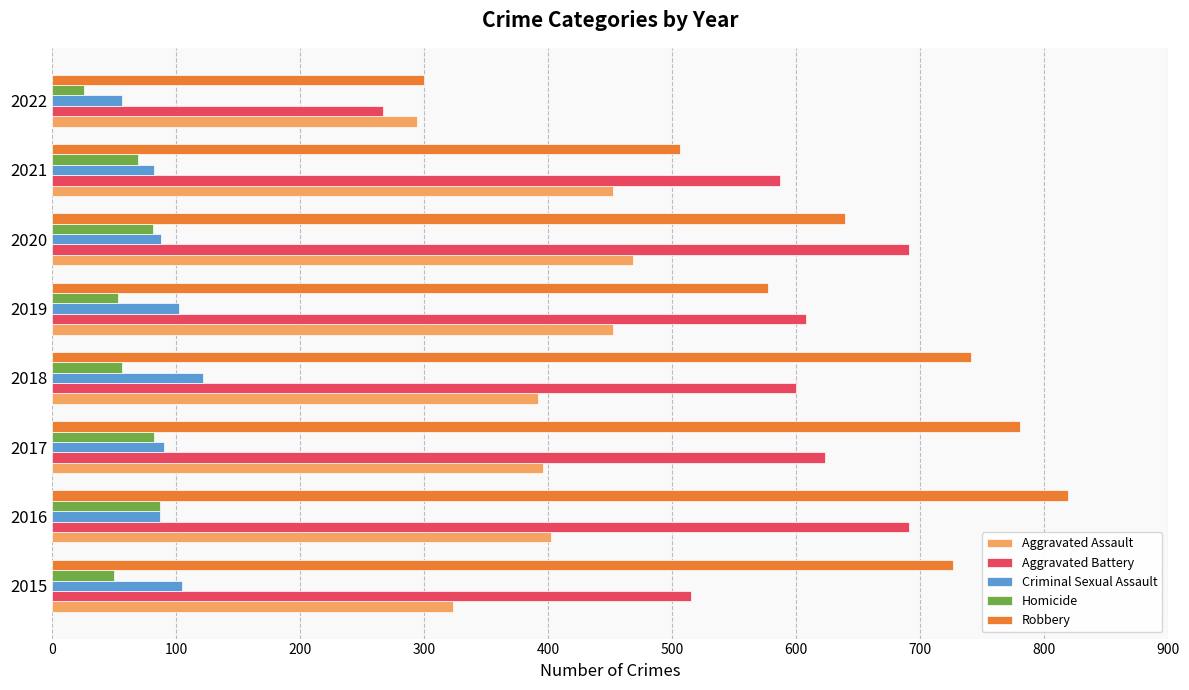

What is the difference between the maximum and second lowest values in the Aggravated Battery series?

176